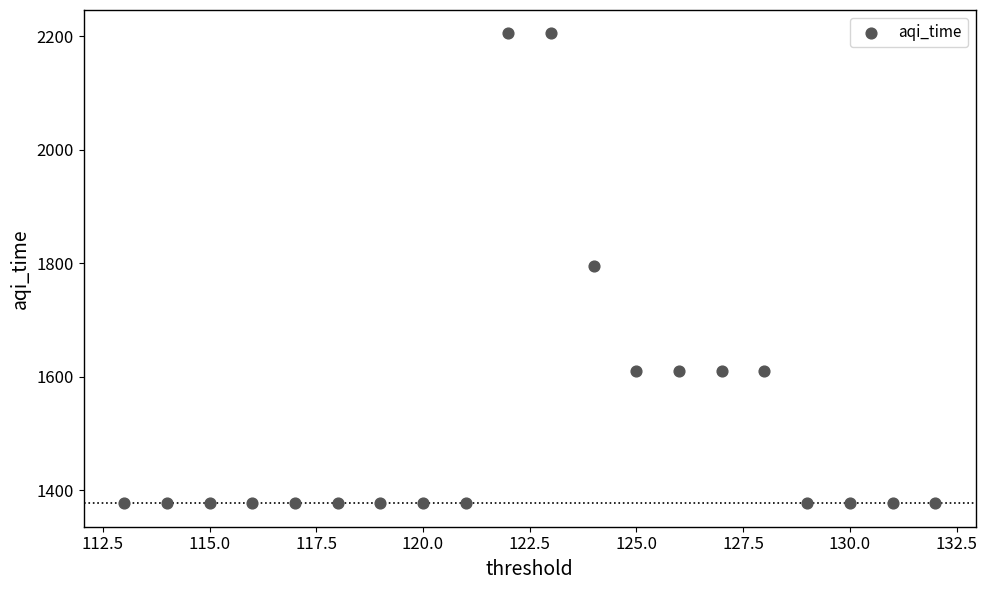

What is the range of X values (max minus min)?

19.0